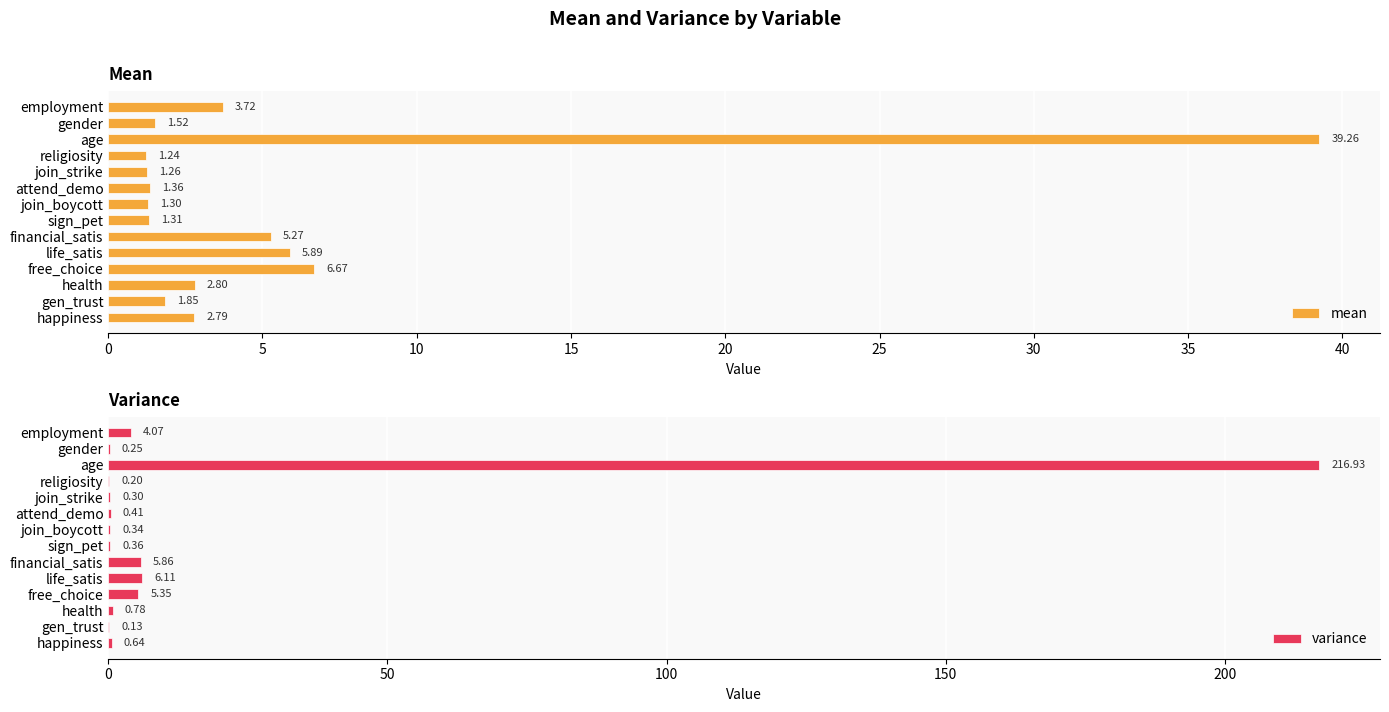

List the series in order of their peak value, highest first.

variance, mean